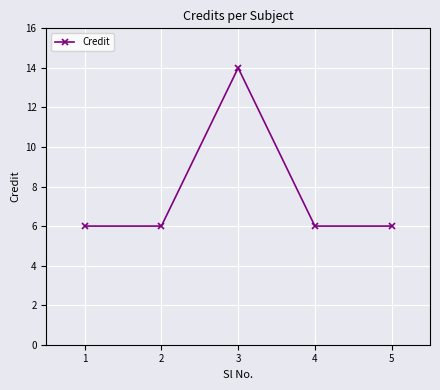

How many lines are shown in the chart?

1